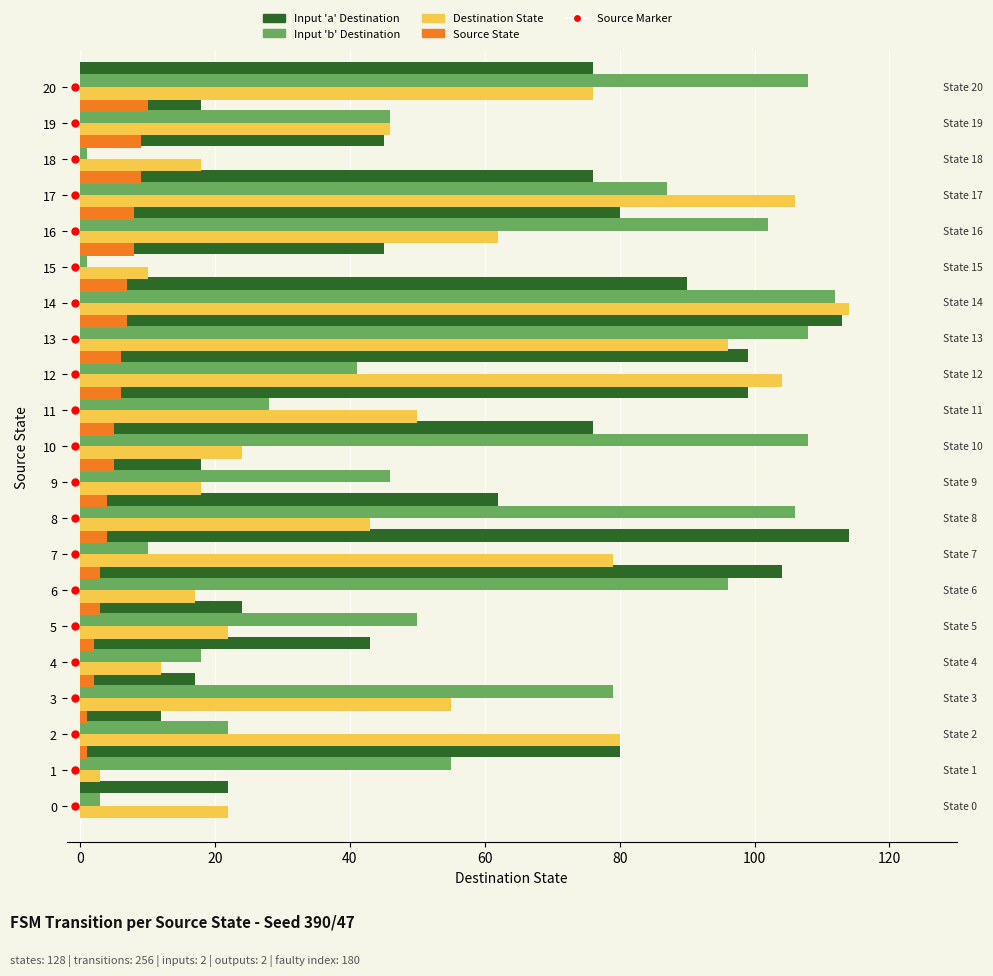

Reading left to right, list all the values displayed in this chart.

Input 'a' Destination: 22	80	12	17	43	24	104	114	62	18	76	99	99	113	90	45	80	76	45	18	76
Input 'b' Destination: 3	55	22	79	18	50	96	10	106	46	108	28	41	108	112	1	102	87	1	46	108
Destination State: 22	3	80	55	12	22	17	79	43	18	24	50	104	96	114	10	62	106	18	46	76
Source State: 0	0	1	1	2	2	3	3	4	4	5	5	6	6	7	7	8	8	9	9	10